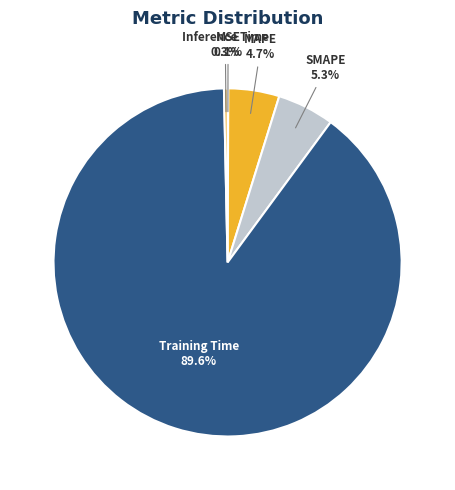

Which slice represents more than half of the pie?

Training Time